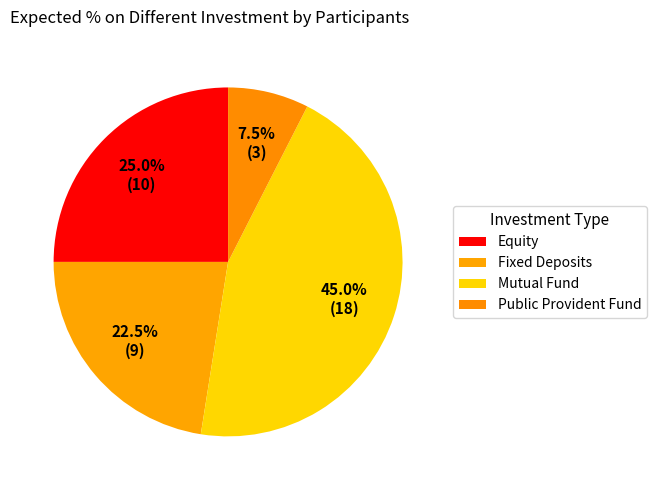

Which slice is the smallest?

Public Provident Fund